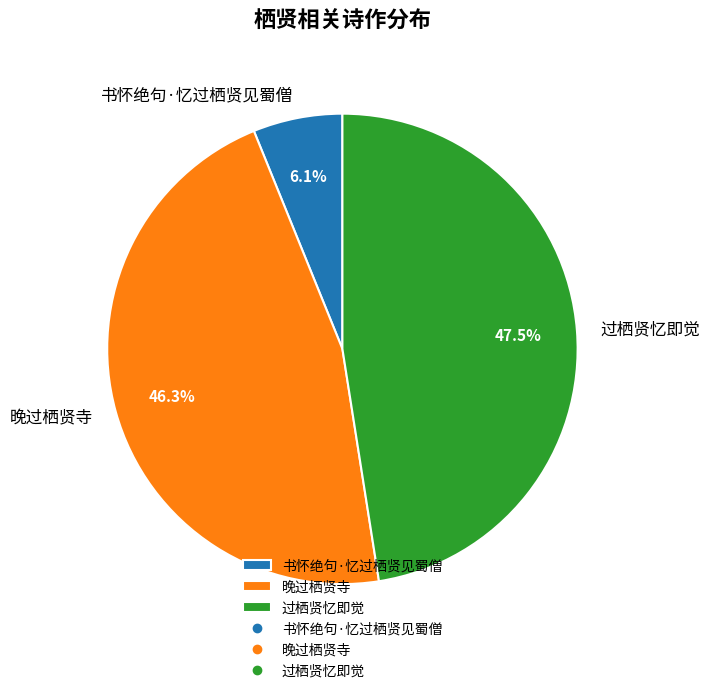

Which has a higher value, 书怀绝句·忆过栖贤见蜀僧 or 晚过栖贤寺?

晚过栖贤寺